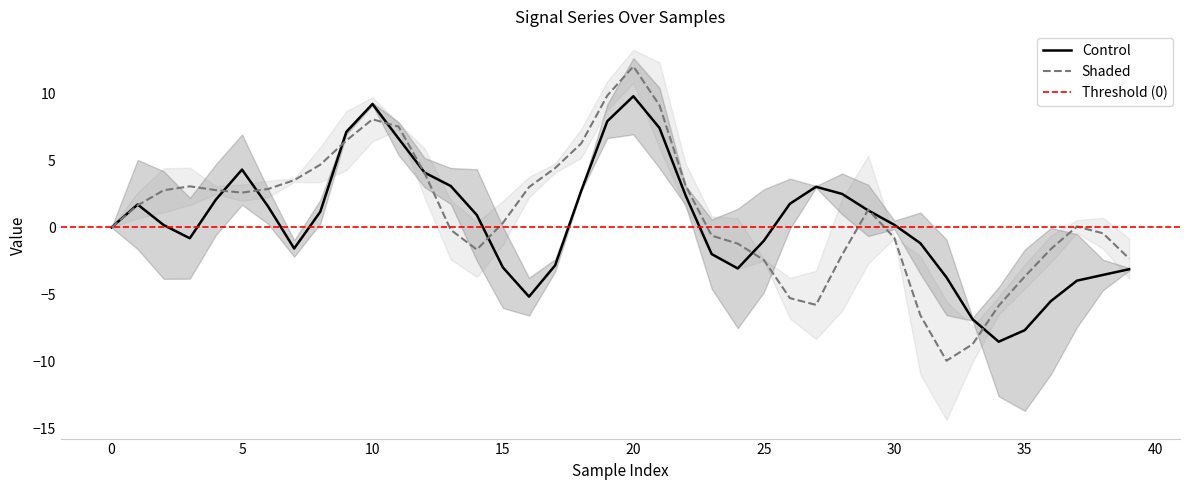

How many distinct data groups are displayed?

2